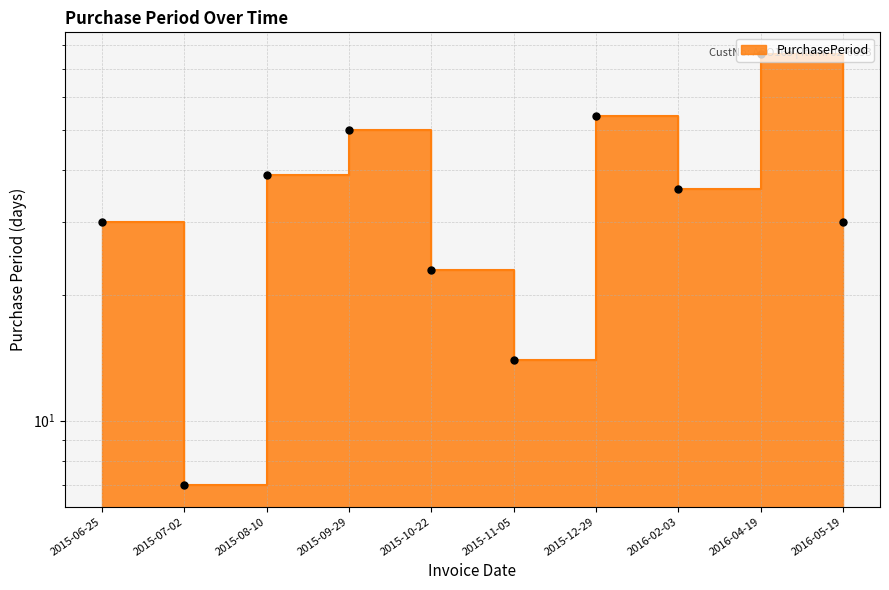

List the labels in order of value, largest first.

2016-04-19, 2015-12-29, 2015-09-29, 2015-08-10, 2016-02-03, 2015-06-25, 2016-05-19, 2015-10-22, 2015-11-05, 2015-07-02